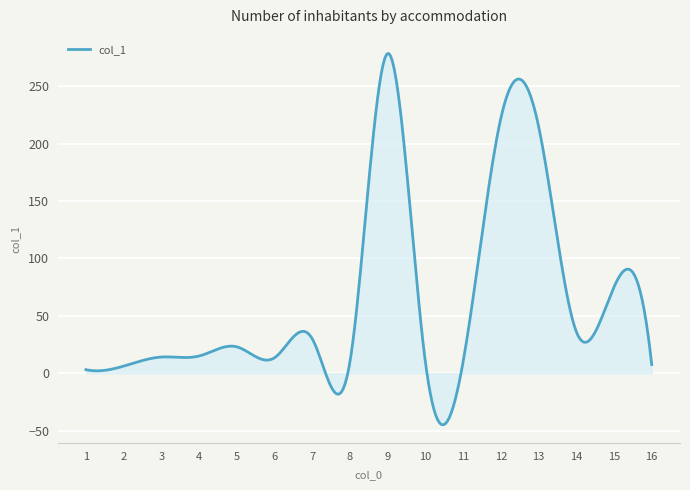

What is the minimum value shown in the chart?

-44.9